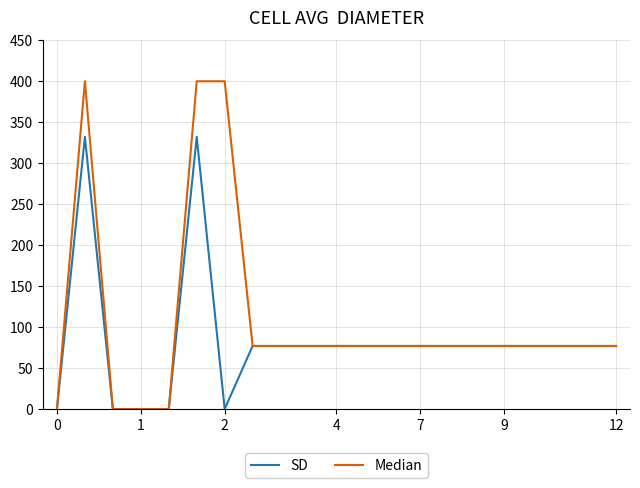

What is the difference between the maximum and minimum values in the Median series?

400.0